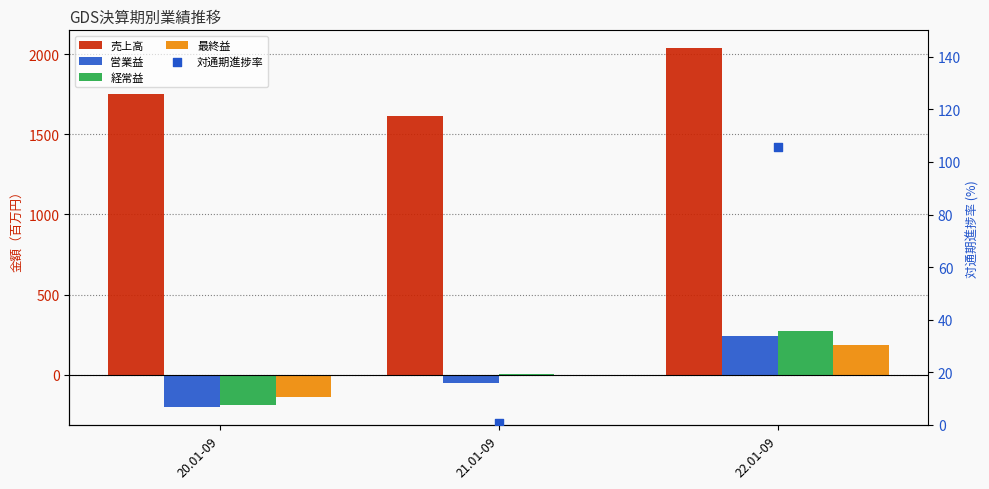

At how many categories does at least one series exceed 602?

3